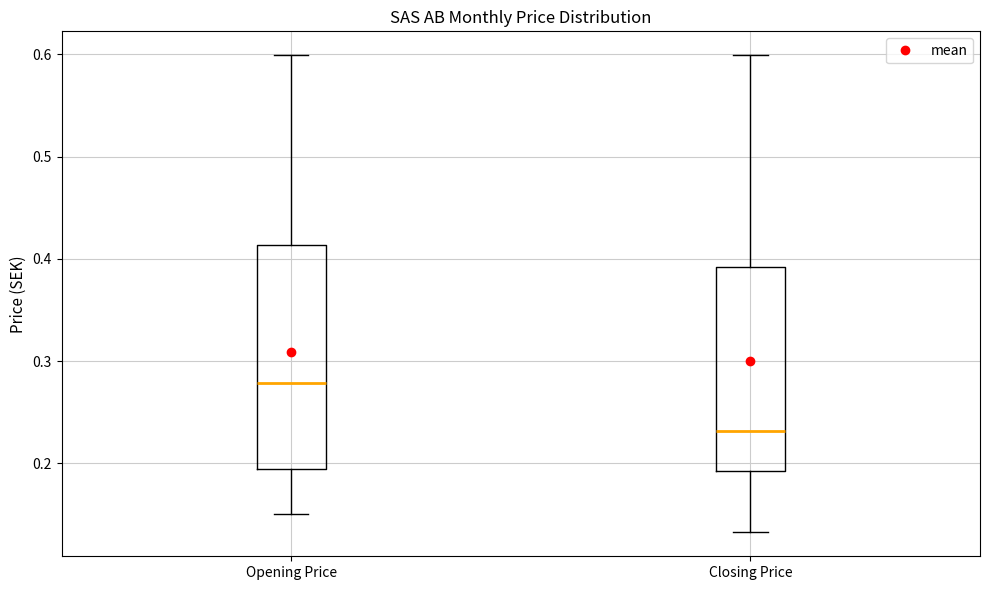

Reading left to right, read every box against the y-axis: the position of its median line, the range the box covers, and the ends of its whiskers. The values are not printed on the chart, so give them approximately, as read against the axis.

Opening Price: median 0.28, box 0.19 to 0.41, whiskers 0.15 to 0.60
Closing Price: median 0.23, box 0.19 to 0.39, whiskers 0.13 to 0.60